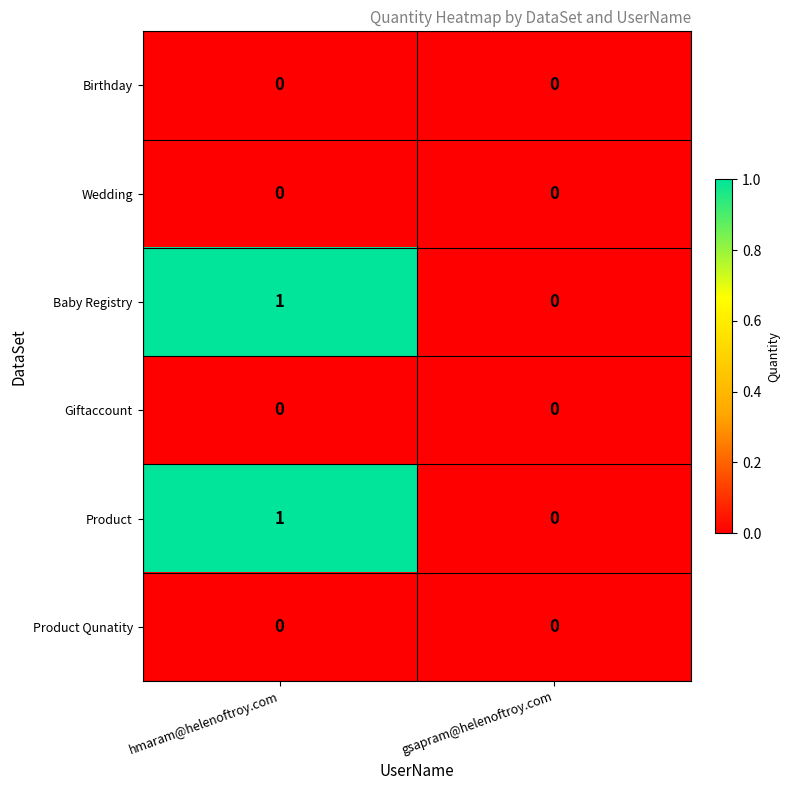

Rank the categories by Baby Registry value from lowest to highest.

gsapram@helenoftroy.com, hmaram@helenoftroy.com